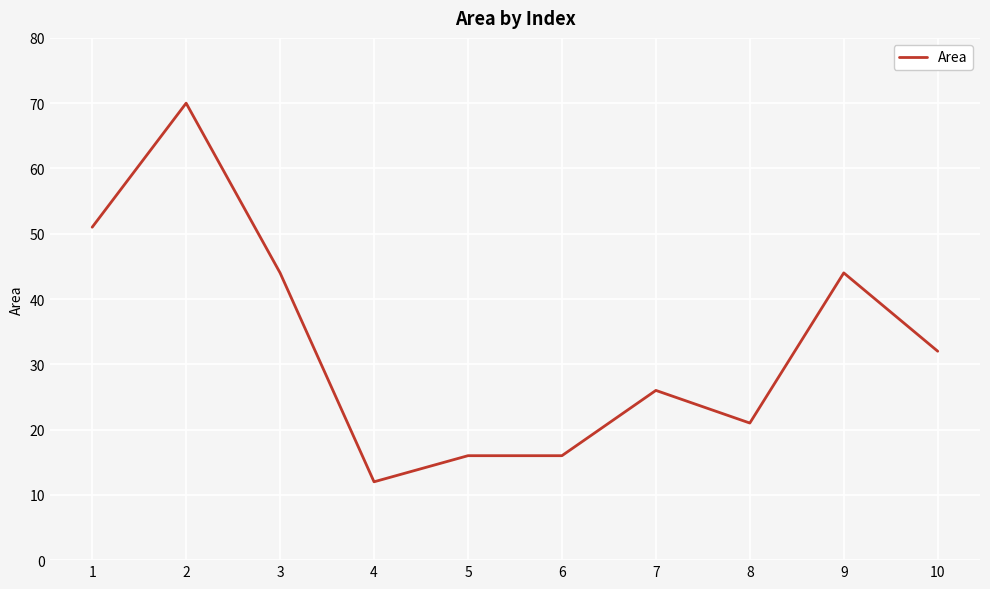

What is the maximum value shown in the chart?

70